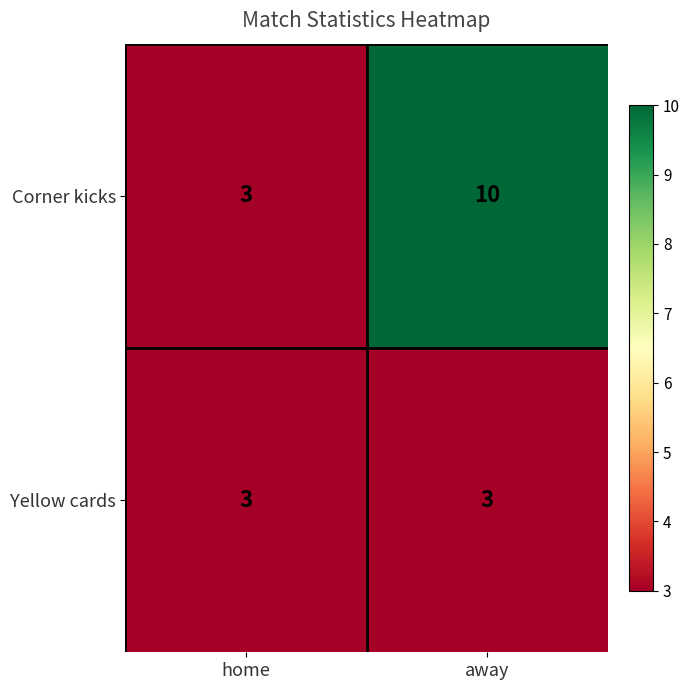

Reading left to right, transcribe all the data shown in this chart.

Corner kicks: home=3	away=10
Yellow cards: home=3	away=3